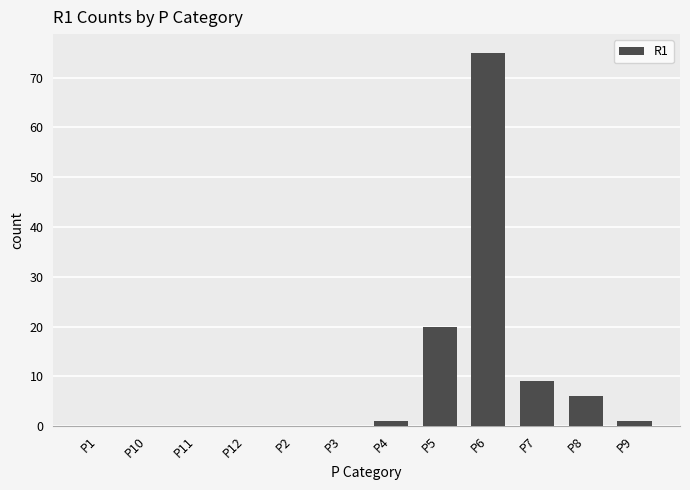

Read the value at P8, to the nearest 5.

5